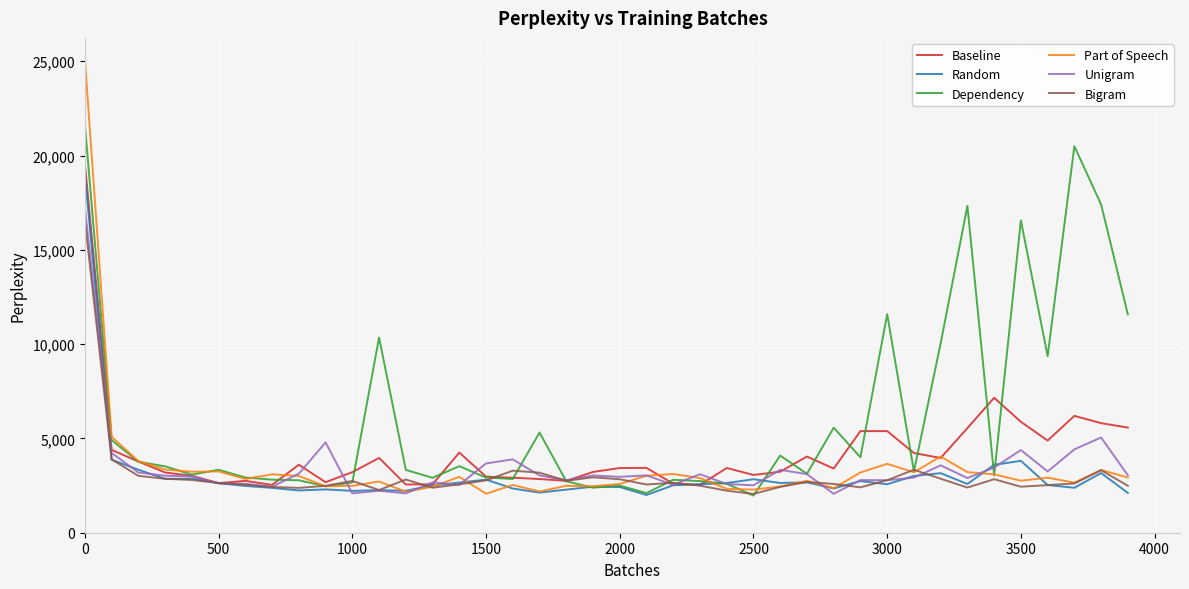

What is the minimum value shown in the chart?

1969.4